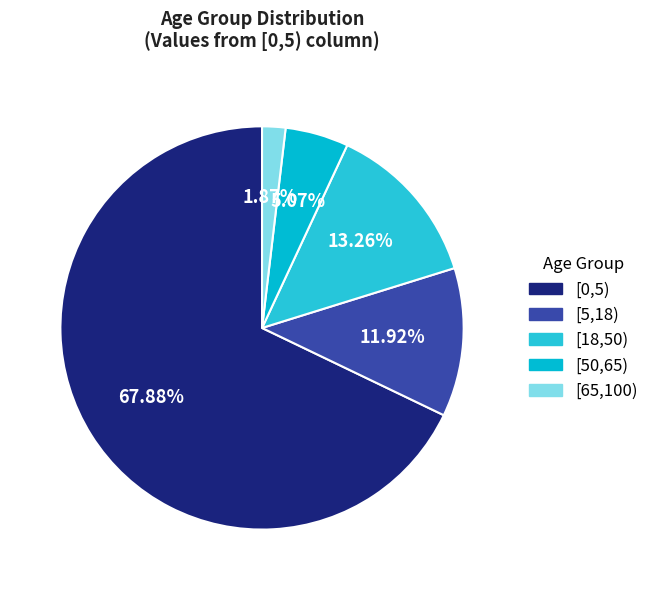

Is it true that [65,100) is 2% of the pie?

True